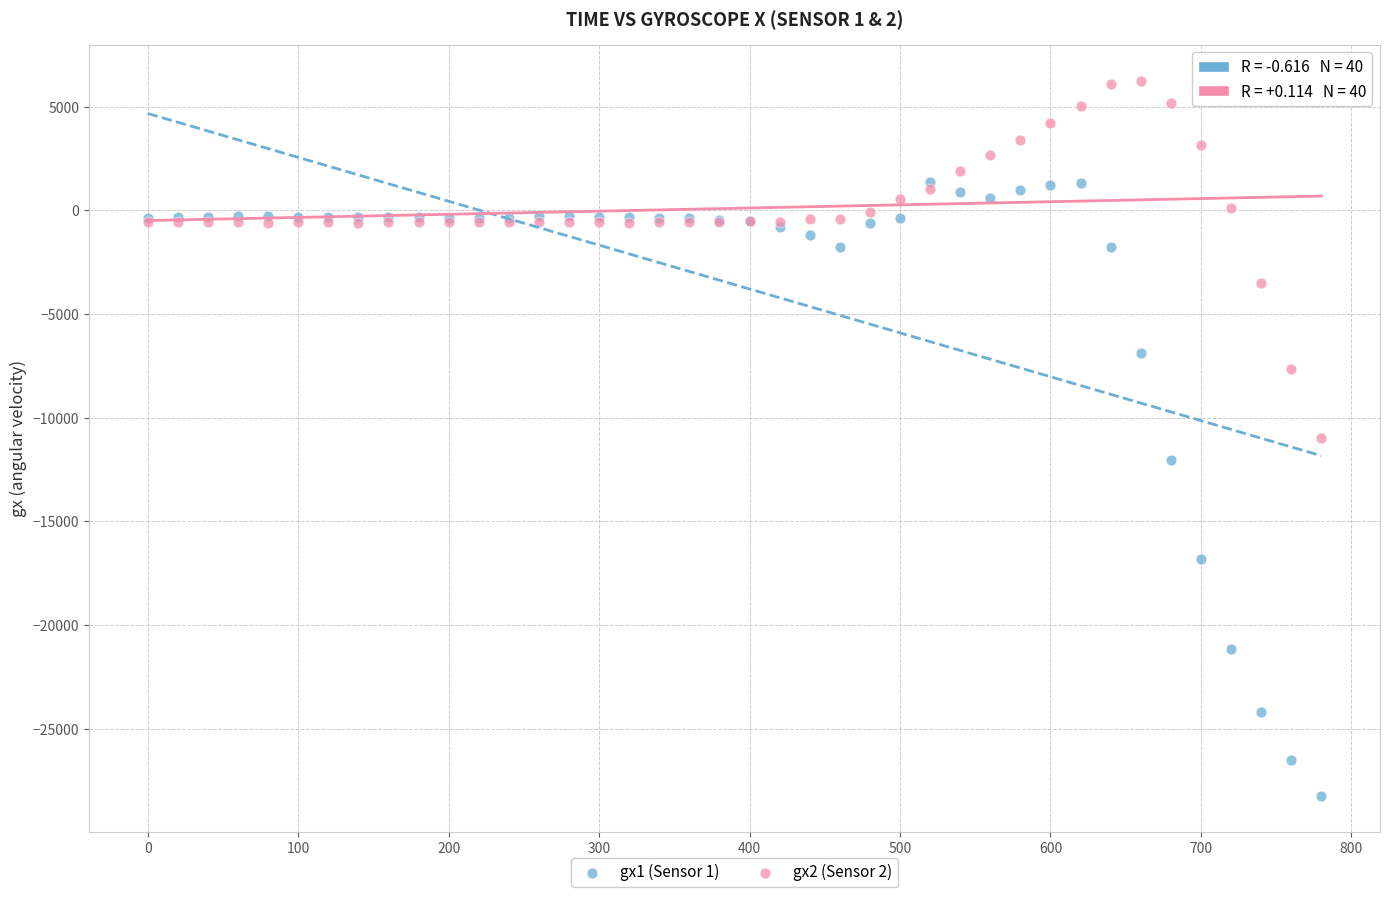

What are all the series names shown in the legend?

gx1 (Sensor 1), gx2 (Sensor 2)